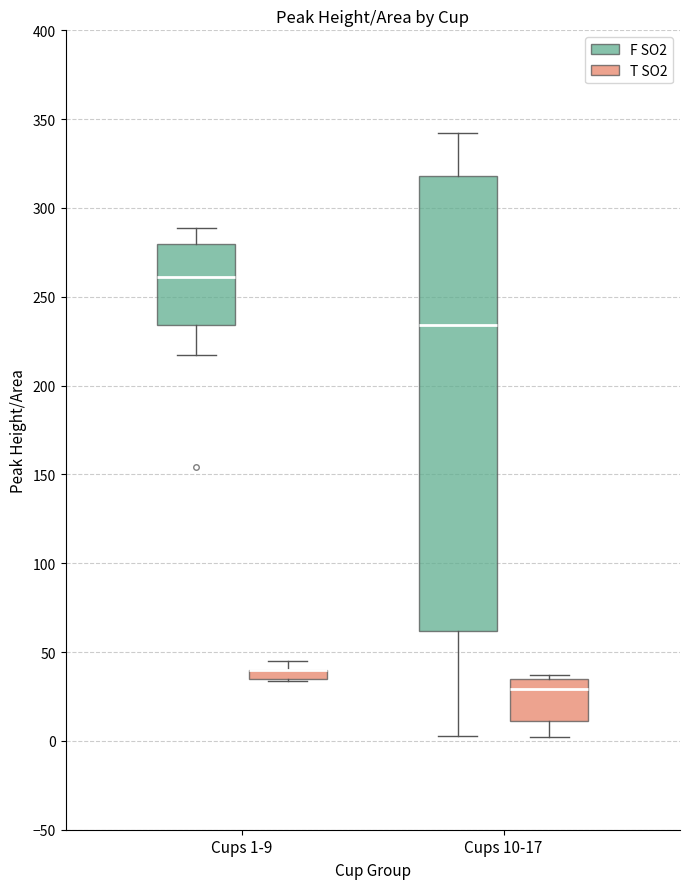

Where does the median line of the box for Cups 10-17 (F SO2) sit on the y-axis? The values are not printed on the chart, so give them approximately, as read against the axis.

235